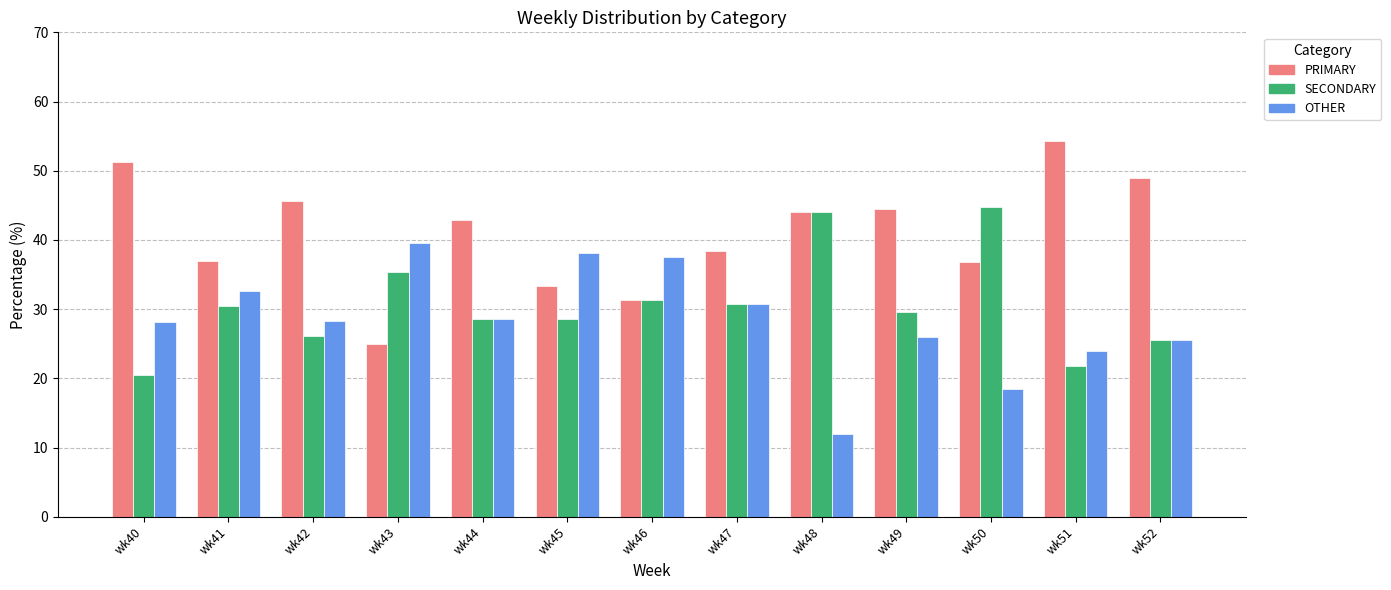

List the series in order of their peak value, lowest first.

OTHER, SECONDARY, PRIMARY